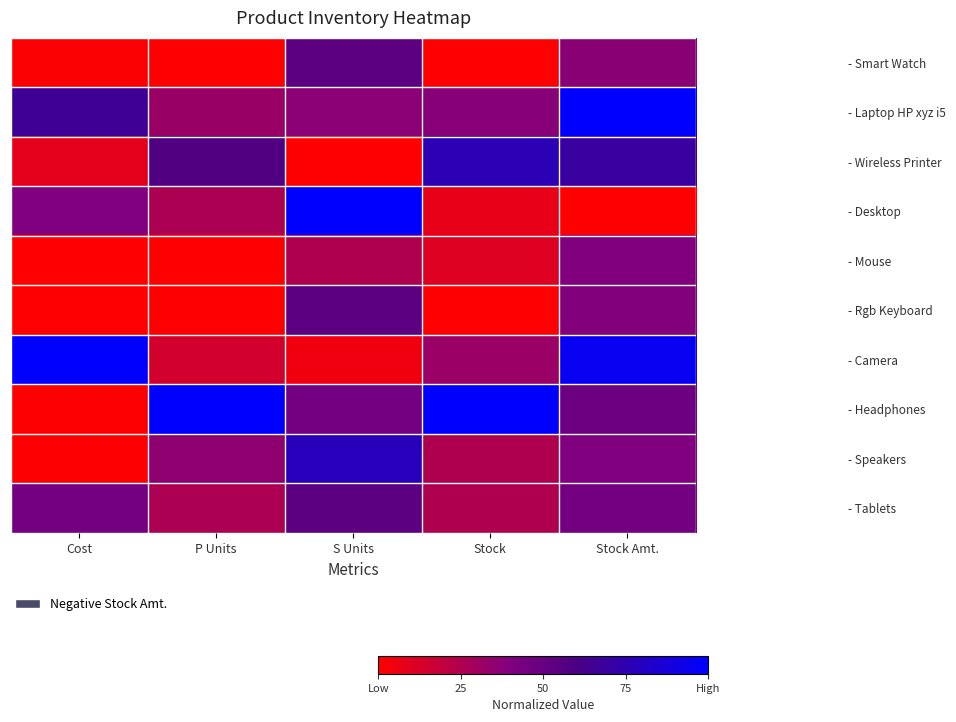

At which category is the sum across all series the highest?

Stock Amt.